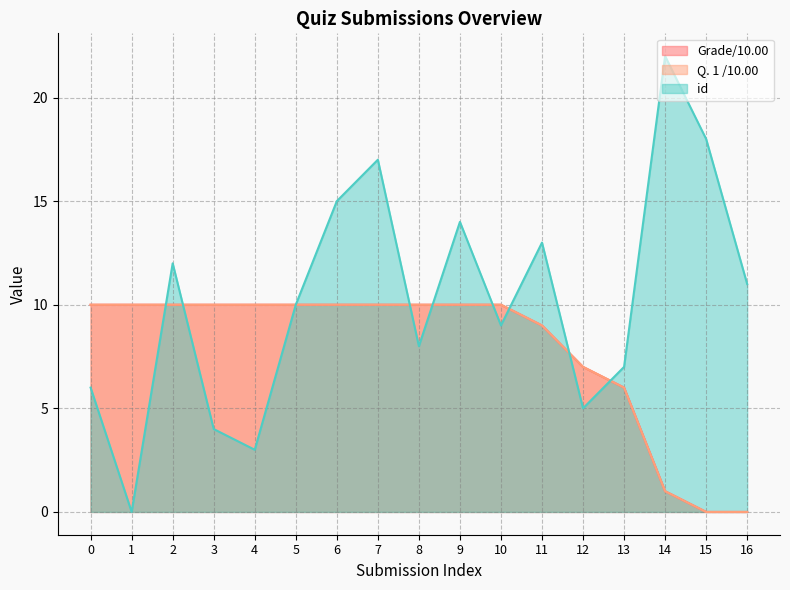

Does the chart have visible grid lines?

Yes